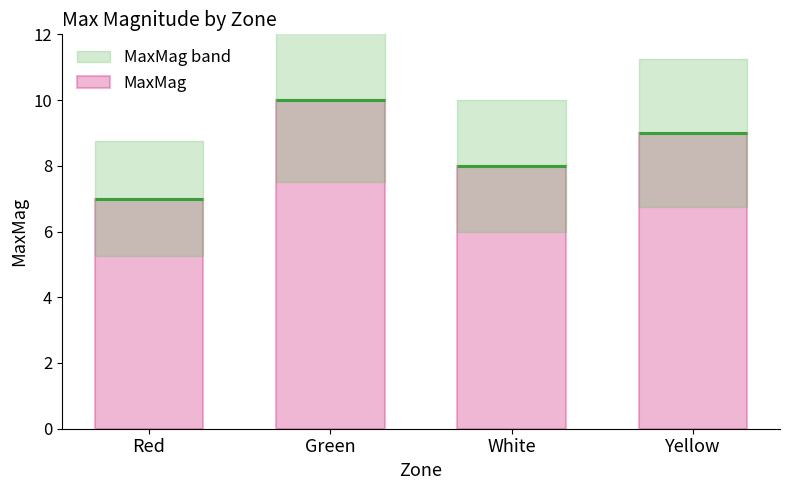

What is the label of the 1st bar from the left?

Red